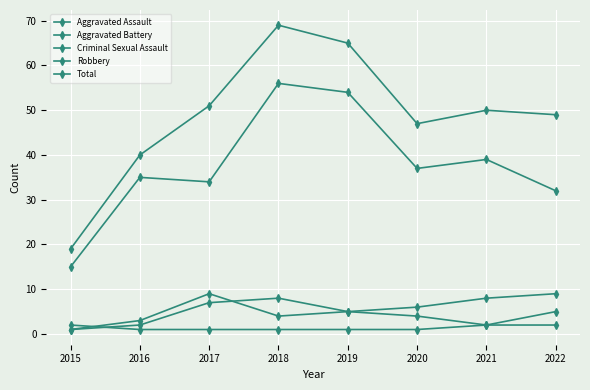

True or false: Total and Robbery cross at least once.

False